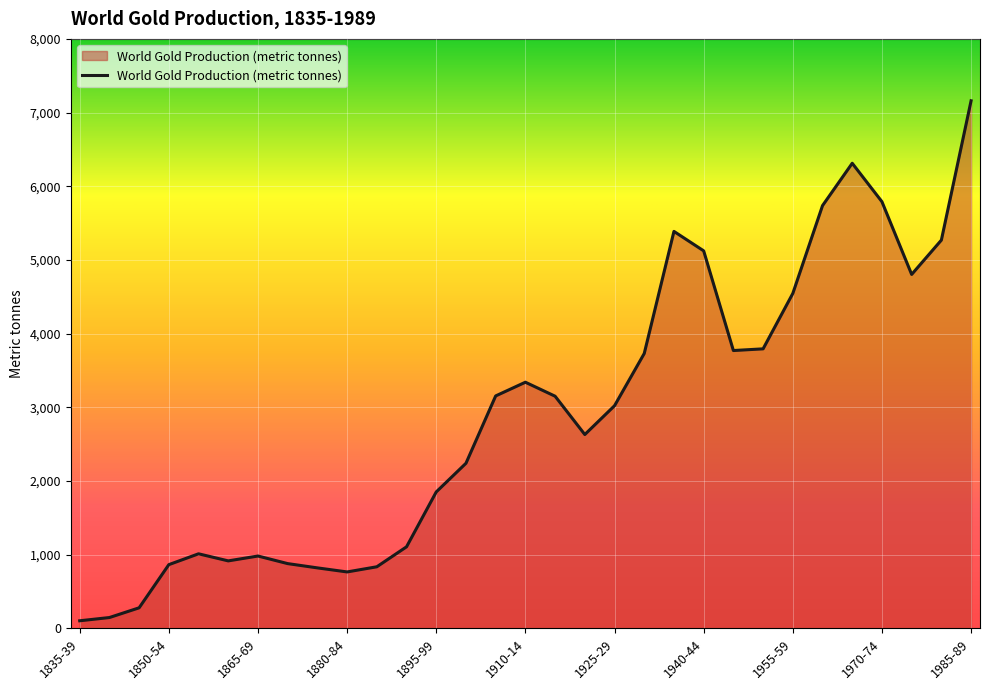

What is the average value?

2887